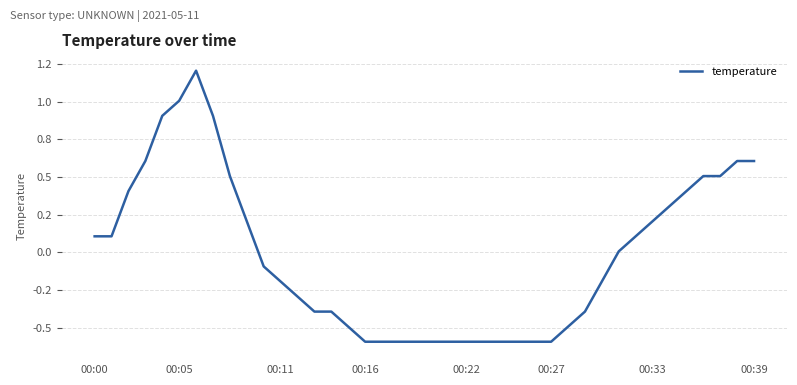

What is the label of the 23rd point from the left?

00:22